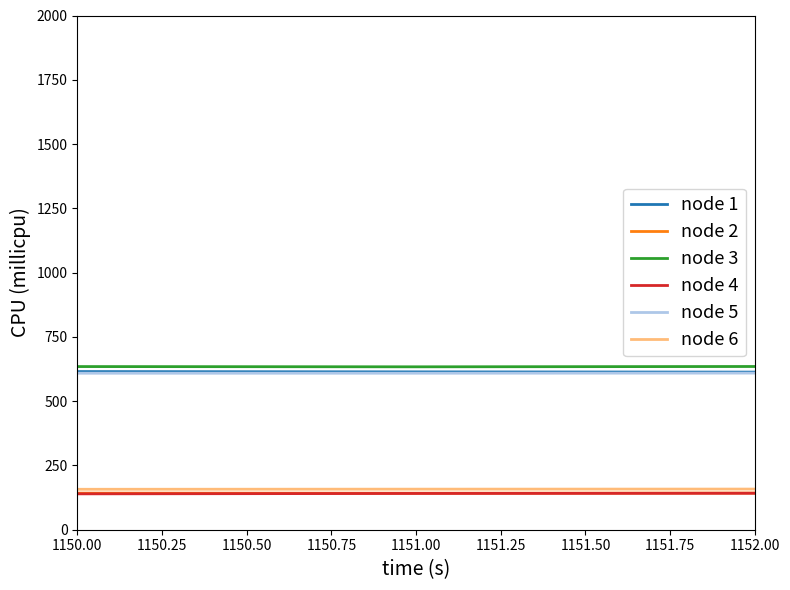

How many lines are shown in the chart?

6